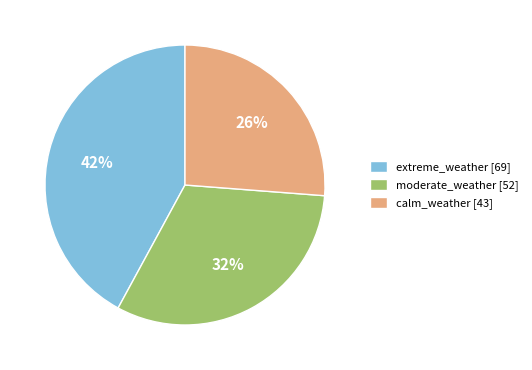

Is it true that moderate_weather is 41% of the pie?

False